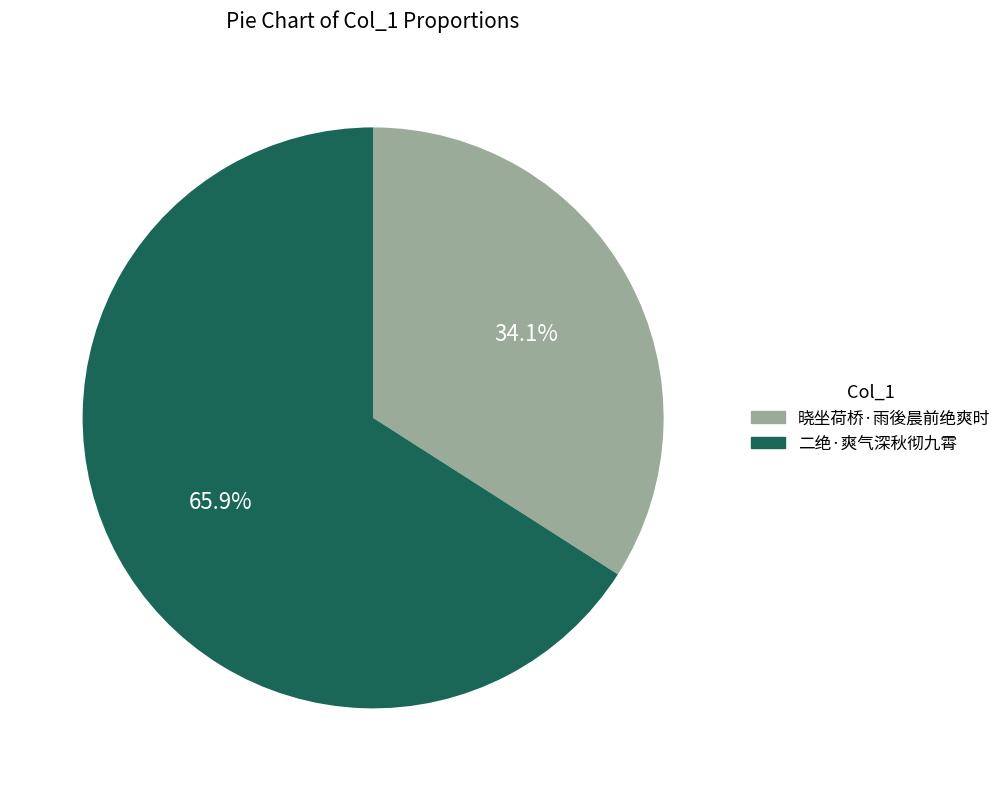

The 二绝·爽气深秋彻九霄 slice represents 66% of the pie. True or false?

True